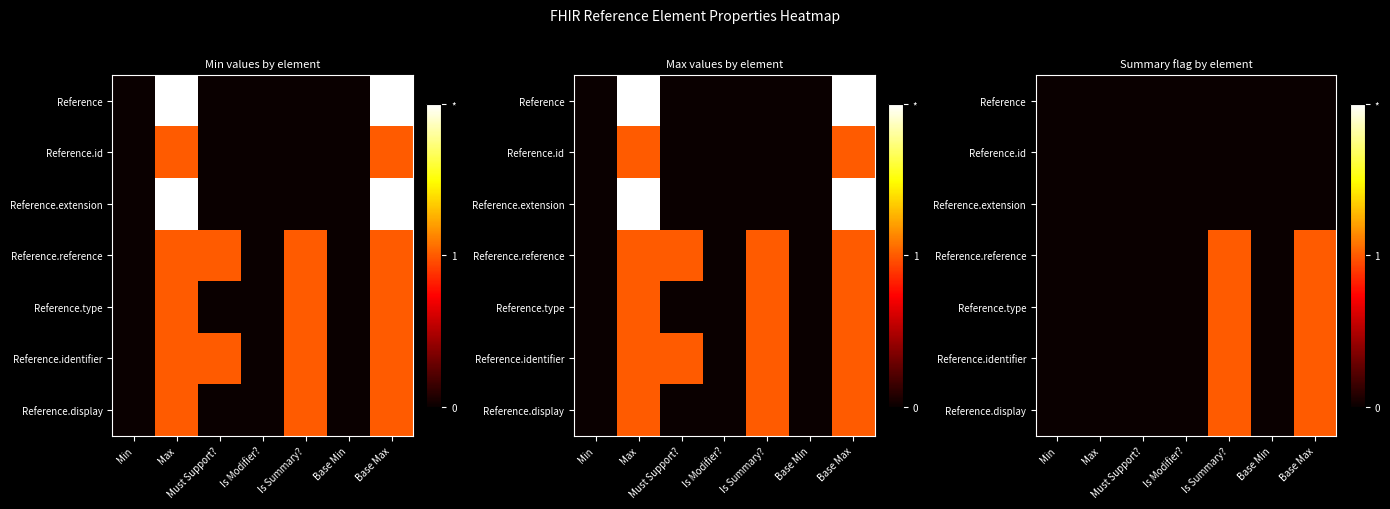

Is the value of Reference.identifier at Is Summary? greater than the value of Reference at Is Modifier??

Yes